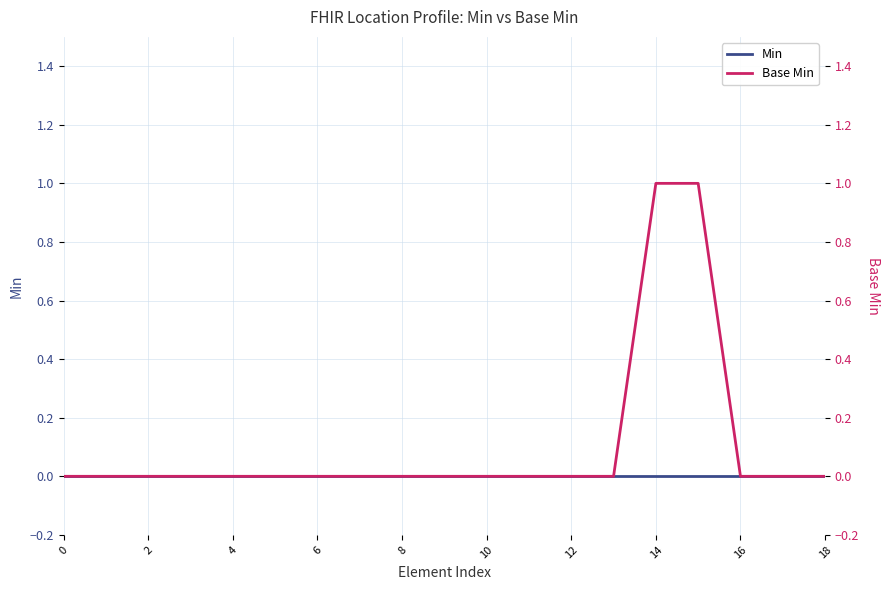

Which has a higher value, 12 or 4?

12